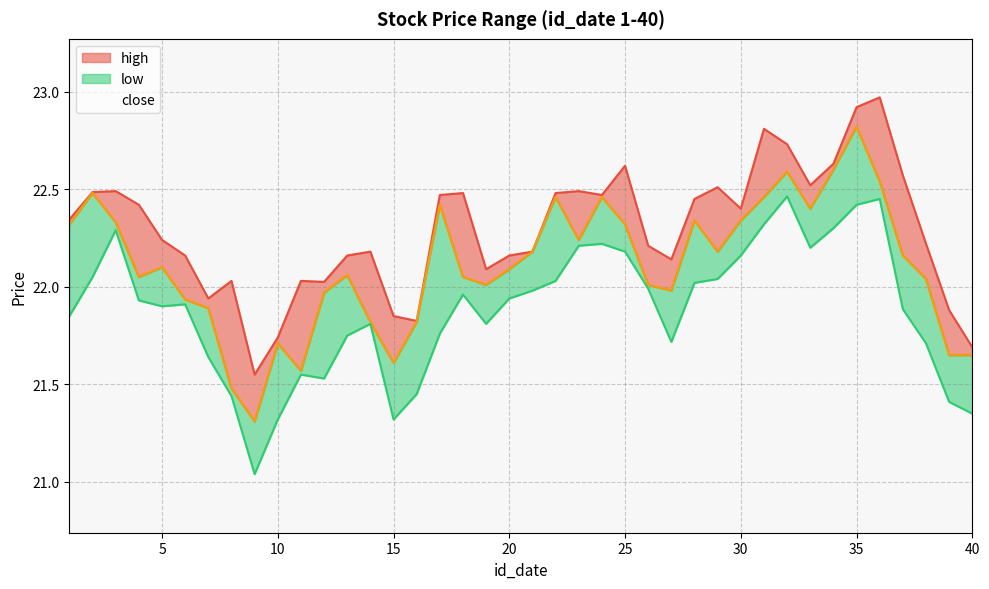

Reading left to right, what are all the values shown in this chart?

high: 1=22.3	2=22.5	3=22.5	4=22.4	5=22.2	6=22.2	7=21.9	8=22.0	9=21.6	10=21.7	11=22.0	12=22.0	13=22.2	14=22.2	15=21.9	16=21.8	17=22.5	18=22.5	19=22.1	20=22.2	21=22.2	22=22.5	23=22.5	24=22.5	25=22.6	26=22.2	27=22.1	28=22.4	29=22.5	30=22.4	31=22.8	32=22.7	33=22.5	34=22.6	35=22.9	36=23.0	37=22.6	38=22.2	39=21.9	40=21.7
close: 1=22.3	2=22.5	3=22.3	4=22.1	5=22.1	6=21.9	7=21.9	8=21.5	9=21.3	10=21.7	11=21.6	12=22.0	13=22.1	14=21.8	15=21.6	16=21.8	17=22.4	18=22.1	19=22.0	20=22.1	21=22.2	22=22.5	23=22.2	24=22.5	25=22.3	26=22.0	27=22.0	28=22.3	29=22.2	30=22.3	31=22.5	32=22.6	33=22.4	34=22.6	35=22.8	36=22.5	37=22.2	38=22.0	39=21.6	40=21.6
low: 1=21.9	2=22.1	3=22.3	4=21.9	5=21.9	6=21.9	7=21.6	8=21.4	9=21.0	10=21.3	11=21.6	12=21.5	13=21.8	14=21.8	15=21.3	16=21.4	17=21.8	18=22.0	19=21.8	20=21.9	21=22.0	22=22.0	23=22.2	24=22.2	25=22.2	26=22.0	27=21.7	28=22.0	29=22.0	30=22.2	31=22.3	32=22.5	33=22.2	34=22.3	35=22.4	36=22.4	37=21.9	38=21.7	39=21.4	40=21.4